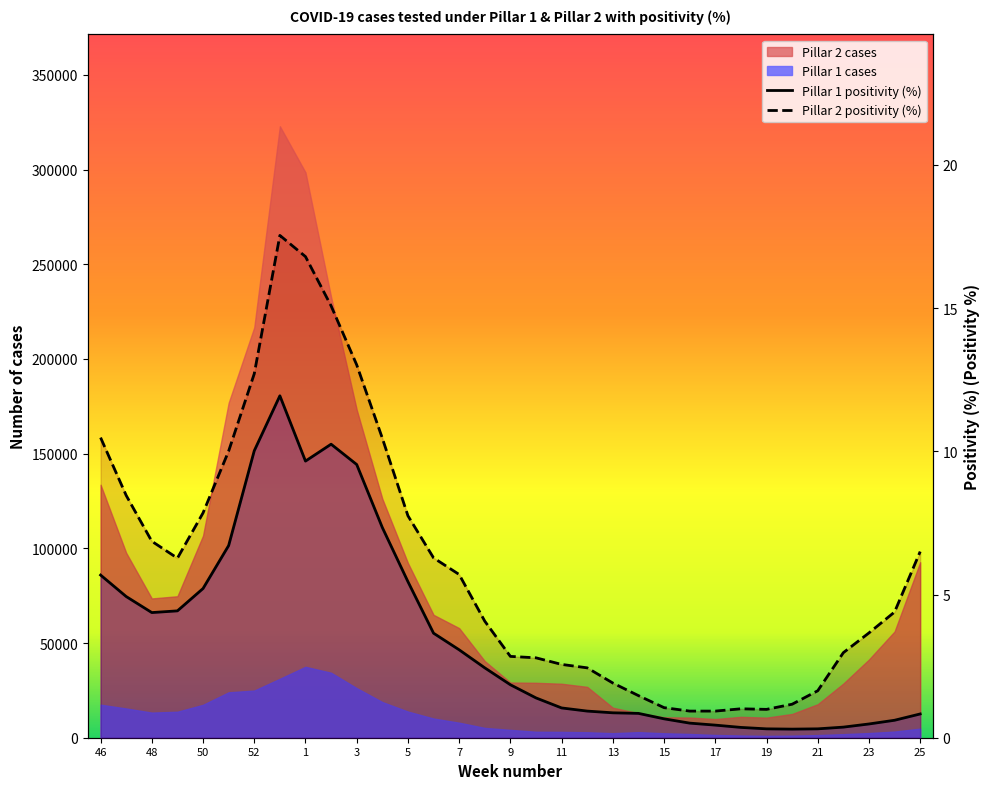

True or false: Pillar 2 positivity (%) and Pillar 1 positivity (%) intersect in this chart.

False